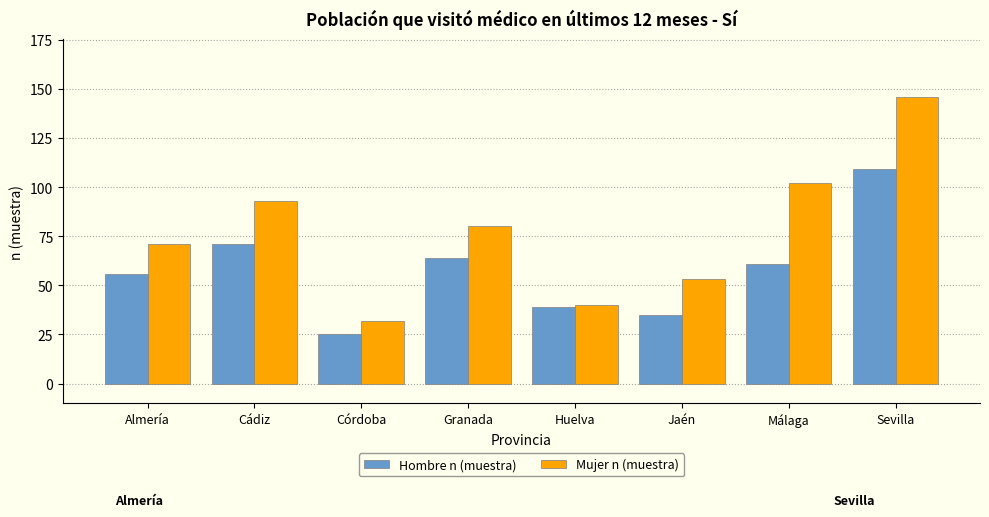

Reading left to right, list all the values displayed in this chart.

Hombre n (muestra): Almería=56	Cádiz=71	Córdoba=25	Granada=64	Huelva=39	Jaén=35	Málaga=61	Sevilla=109
Mujer n (muestra): Almería=71	Cádiz=93	Córdoba=32	Granada=80	Huelva=40	Jaén=53	Málaga=102	Sevilla=146